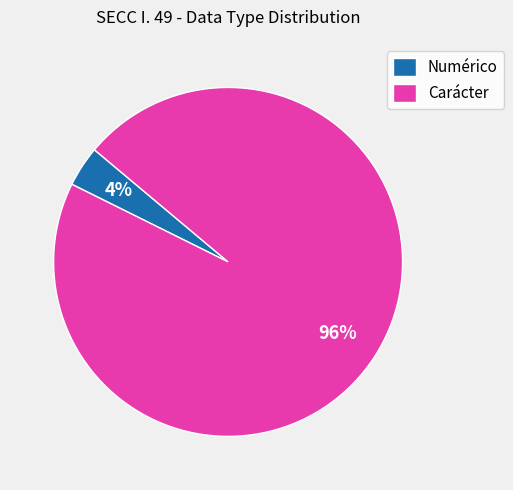

To the nearest percent, what is the average slice percentage?

50%